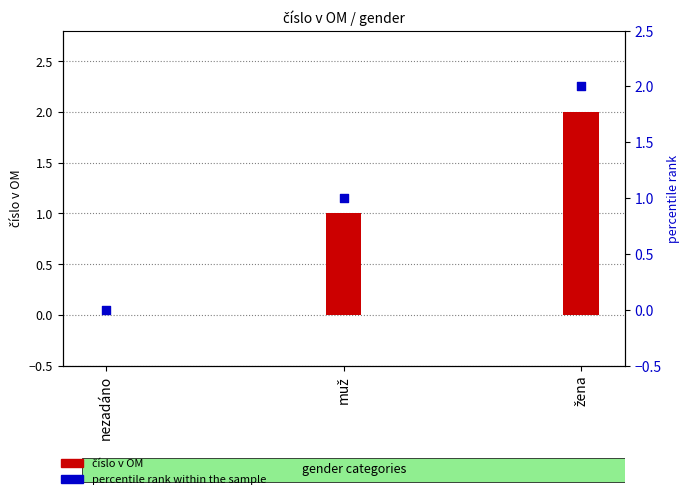

Is the value of číslo v OM at žena greater than the value of percentile rank within the sample at nezadáno?

Yes